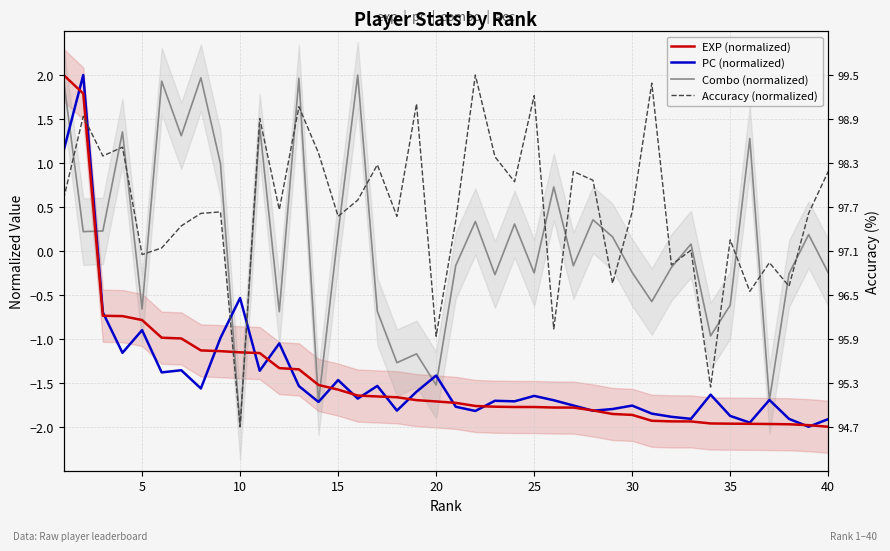

What are all the series names shown in the legend?

EXP (normalized), PC (normalized), Combo (normalized), Accuracy (normalized)